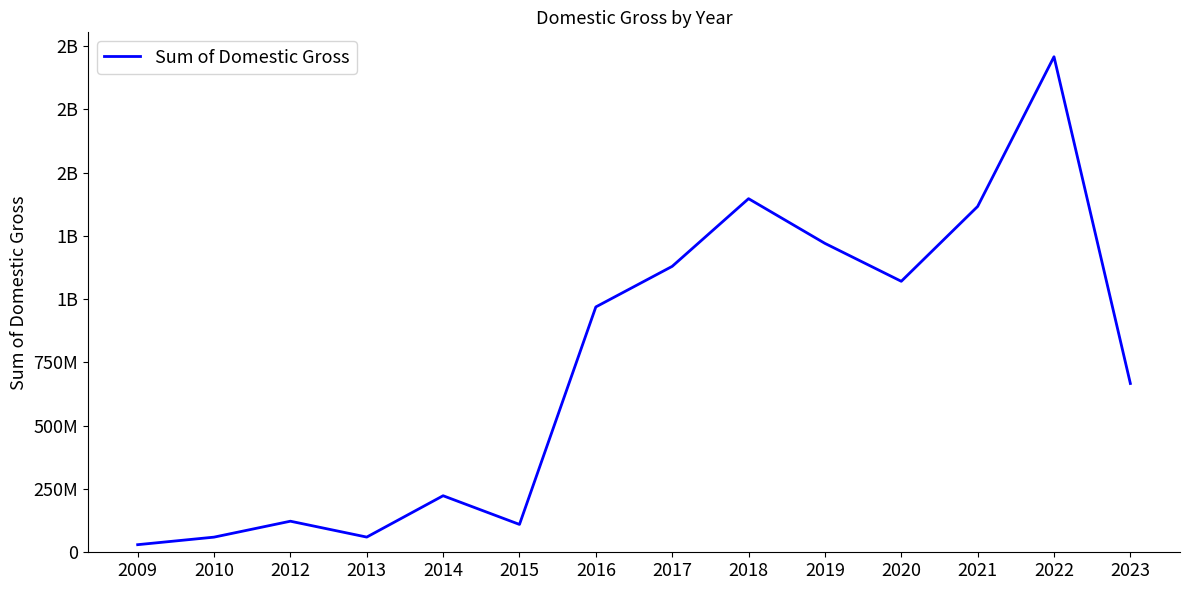

Is it true that the value at 2017 is 679326519?

False